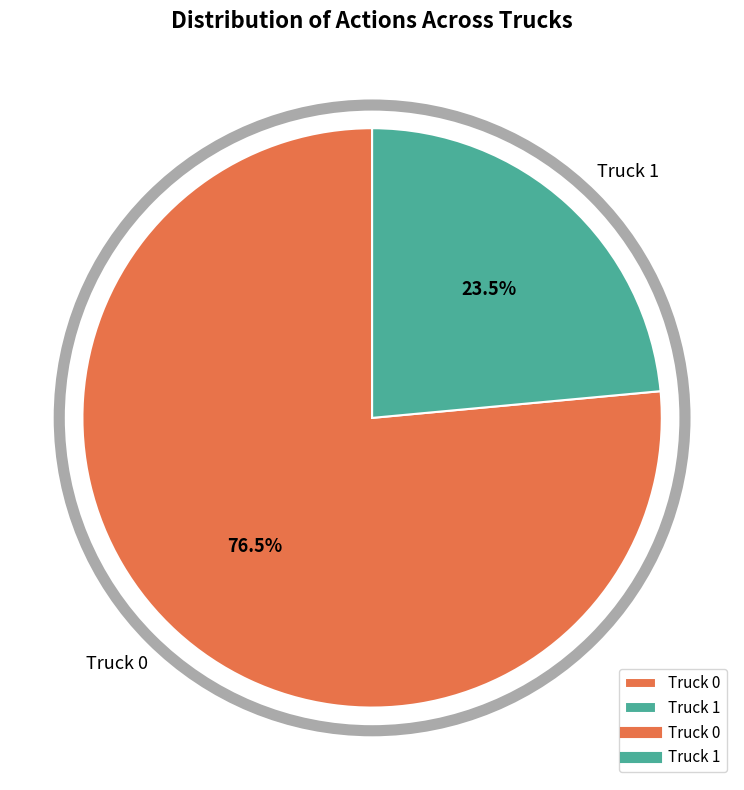

Count the number of slices in the pie.

2